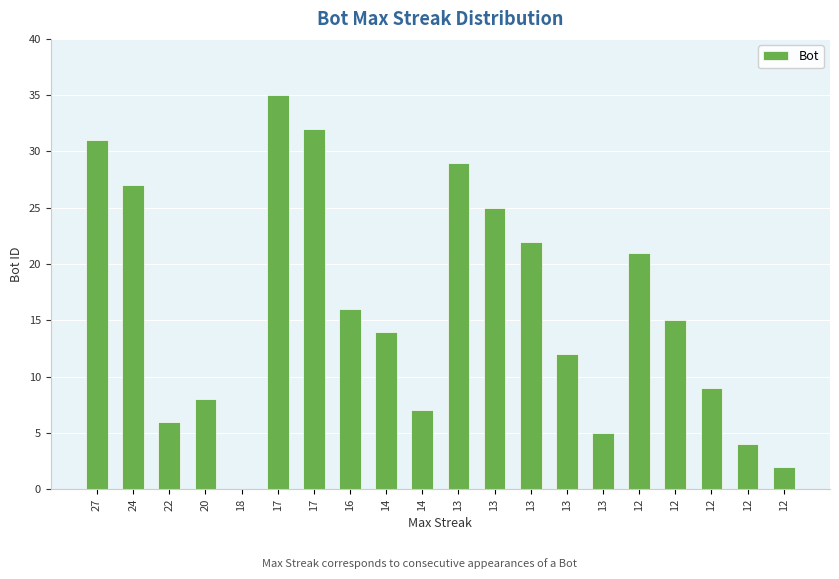

List the labels in order of value, smallest first.

18, 12, 12, 13, 22, 14, 20, 12, 13, 14, 12, 16, 12, 13, 13, 24, 13, 27, 17, 17